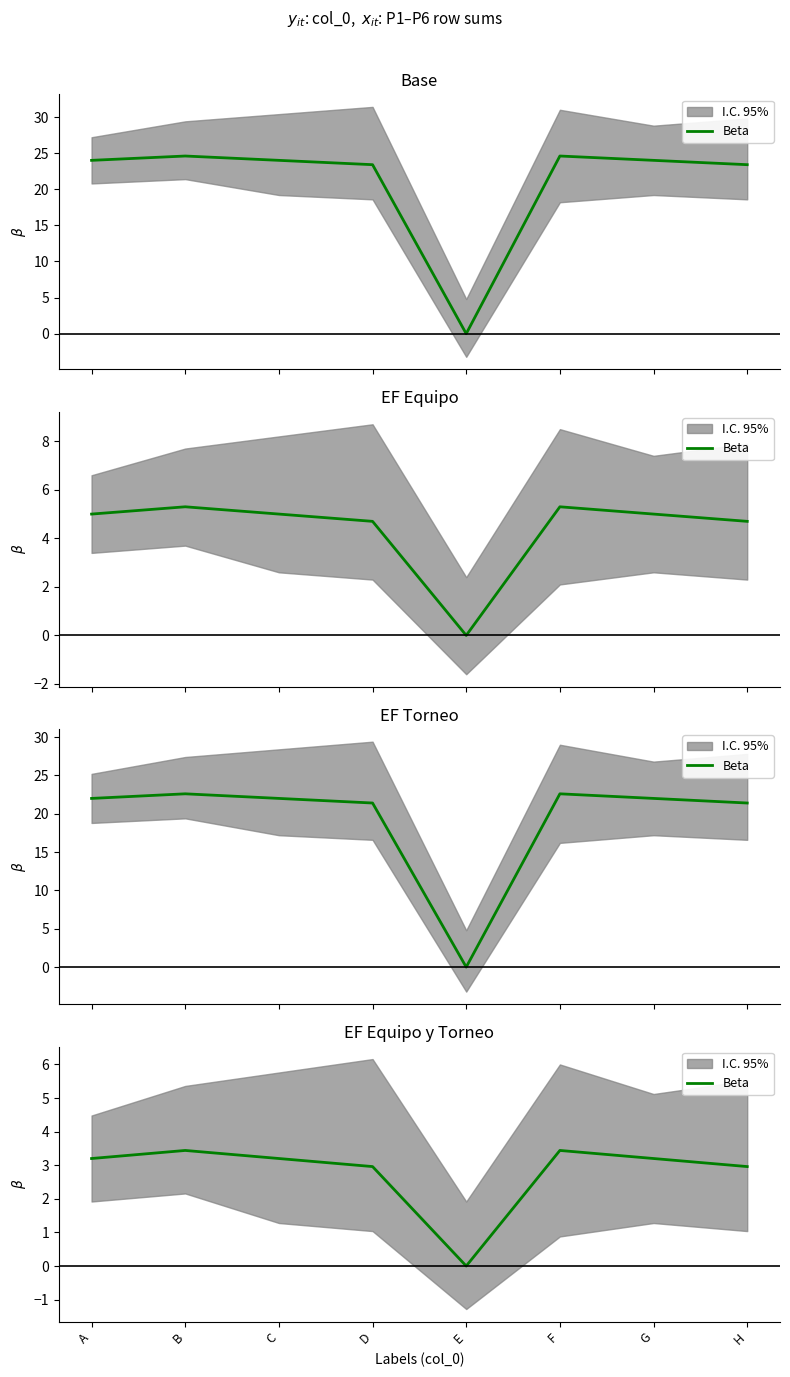

The chart shows a value of 3.0 at D. True or false?

True